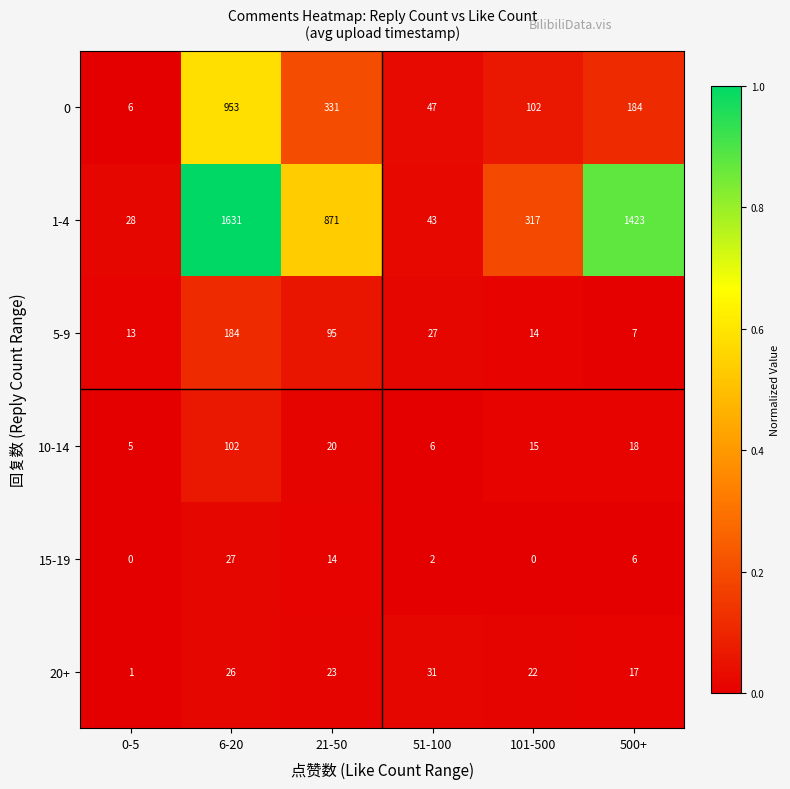

Which series has the largest total across all categories?

1-4